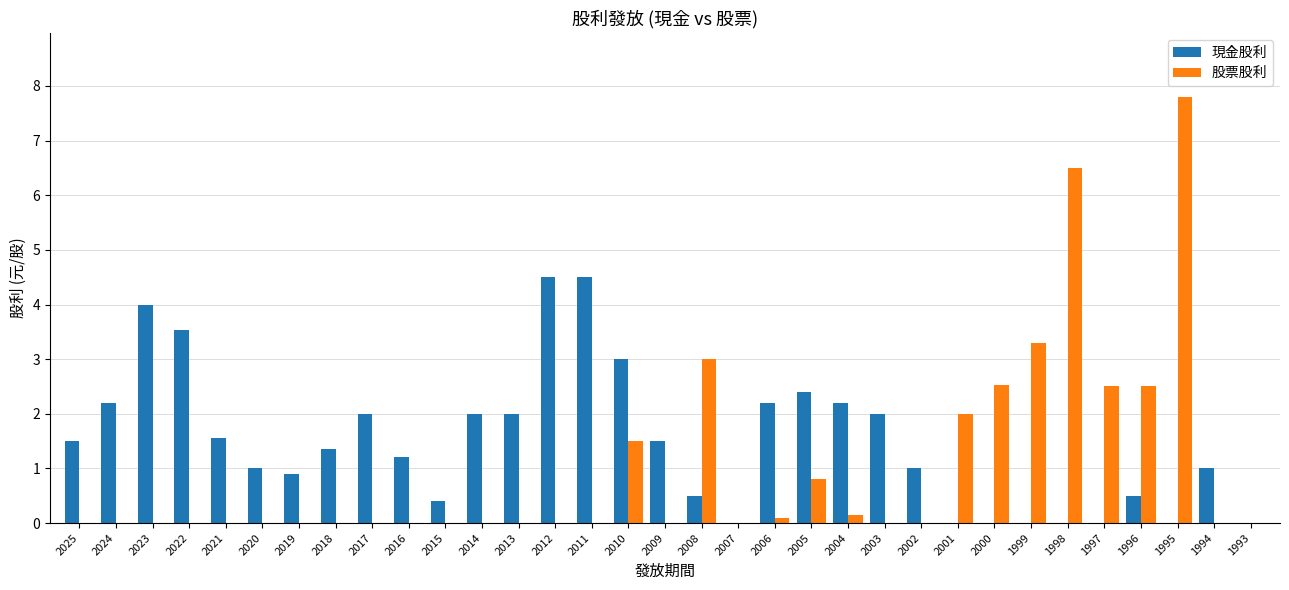

Which series has the largest range (max minus min)?

股票股利